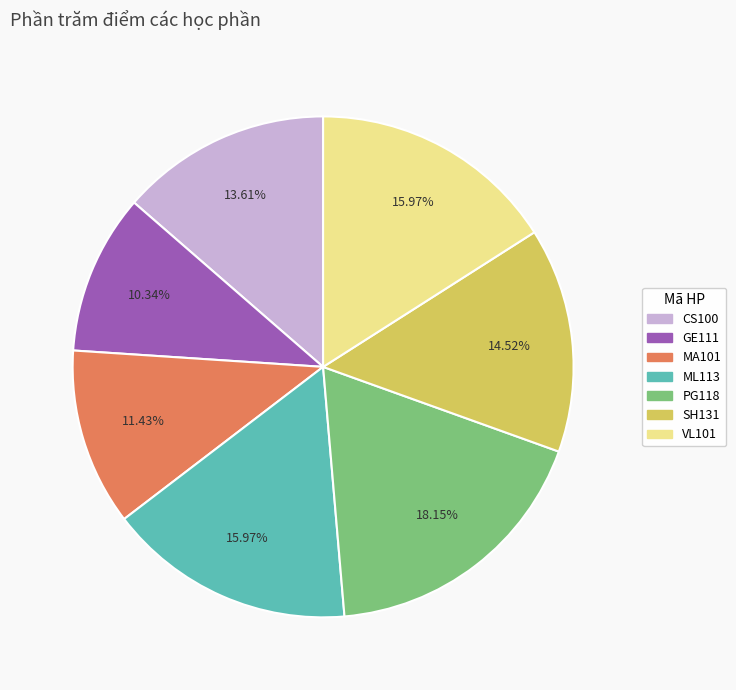

Which has a higher value, SH131 or PG118?

PG118